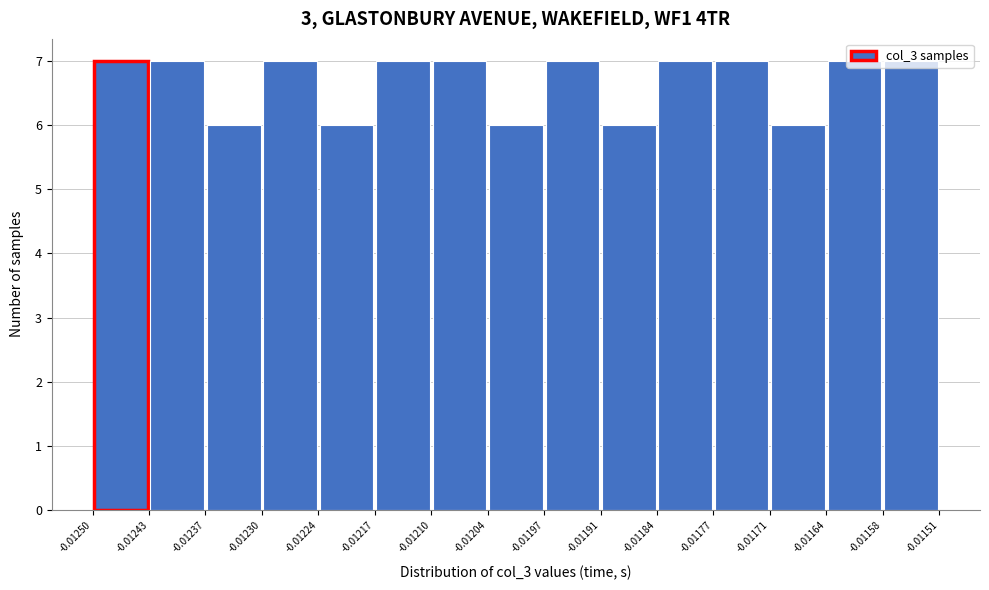

Reading left to right, list every bar in this chart as the range it spans on the x-axis followed by its height. The values are not printed on the chart, so give them approximately, as read against the axis.

-0.01250 to -0.01243: 7
-0.01243 to -0.01237: 7
-0.01237 to -0.01230: 6
-0.01230 to -0.01224: 7
-0.01224 to -0.01217: 6
-0.01217 to -0.01210: 7
-0.01210 to -0.01204: 7
-0.01204 to -0.01197: 6
-0.01197 to -0.01191: 7
-0.01191 to -0.01184: 6
-0.01184 to -0.01177: 7
-0.01177 to -0.01171: 7
-0.01171 to -0.01164: 6
-0.01164 to -0.01158: 7
-0.01158 to -0.01151: 7